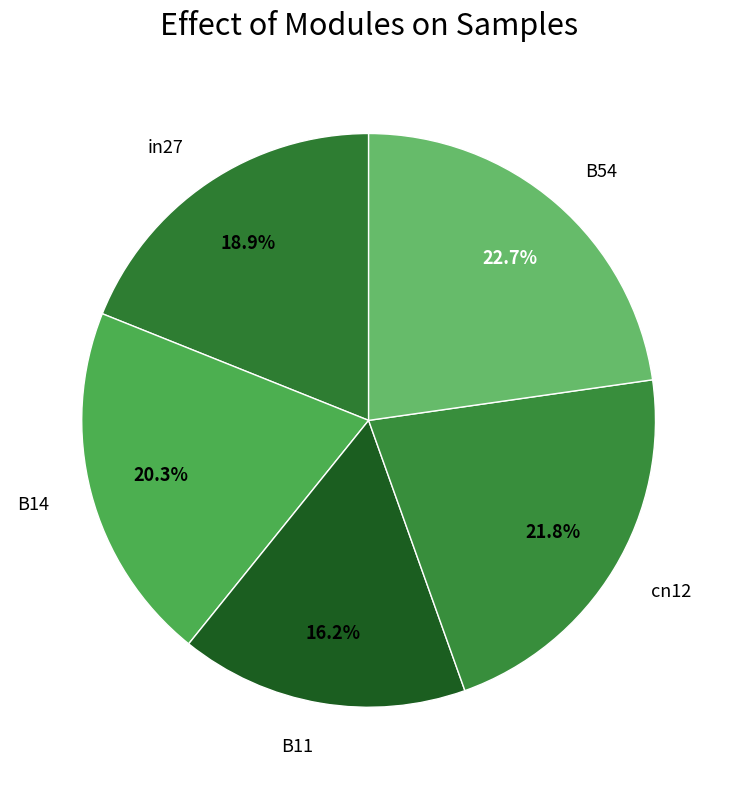

Which category has the biggest portion of the pie?

B54